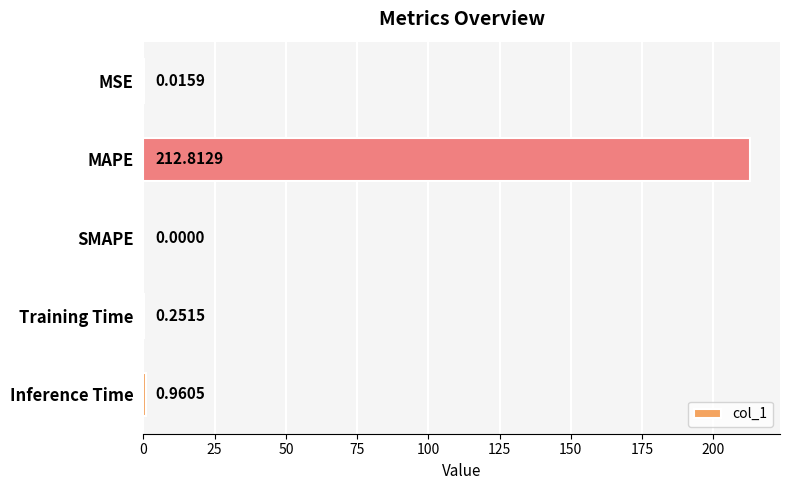

How many values are above zero?

4